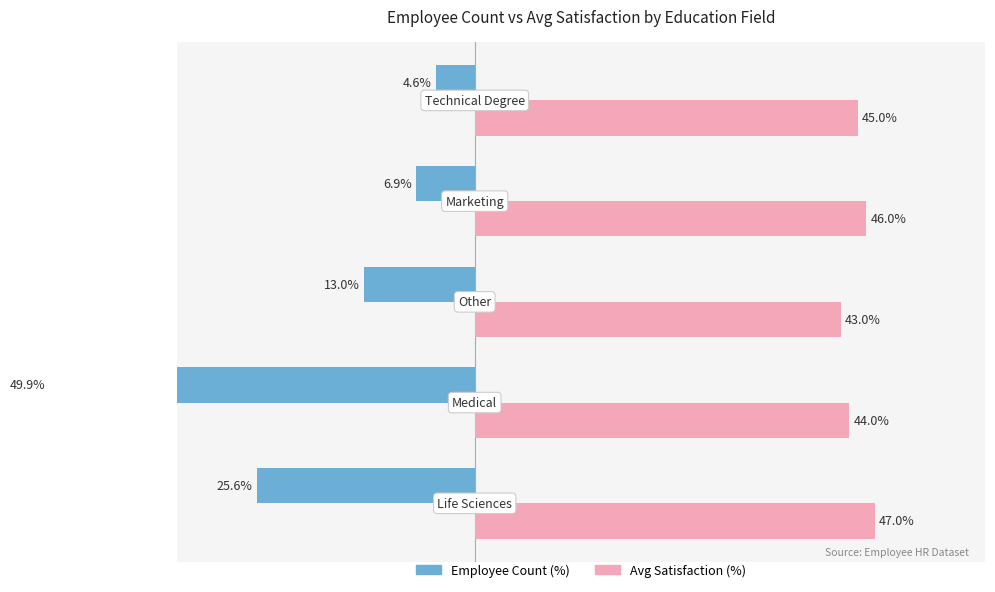

What is the average value of the Avg Satisfaction (%) series?

45.0